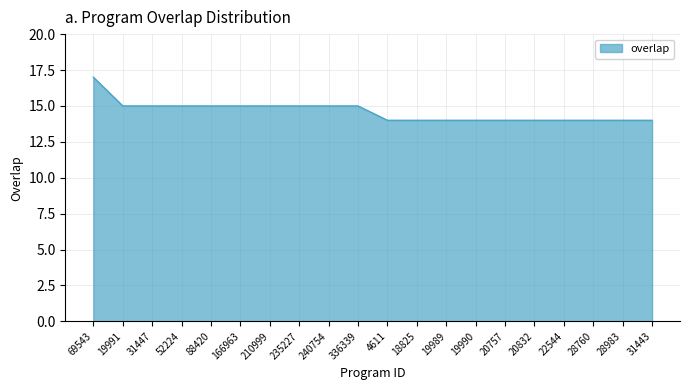

What position from the left is 31447?

3